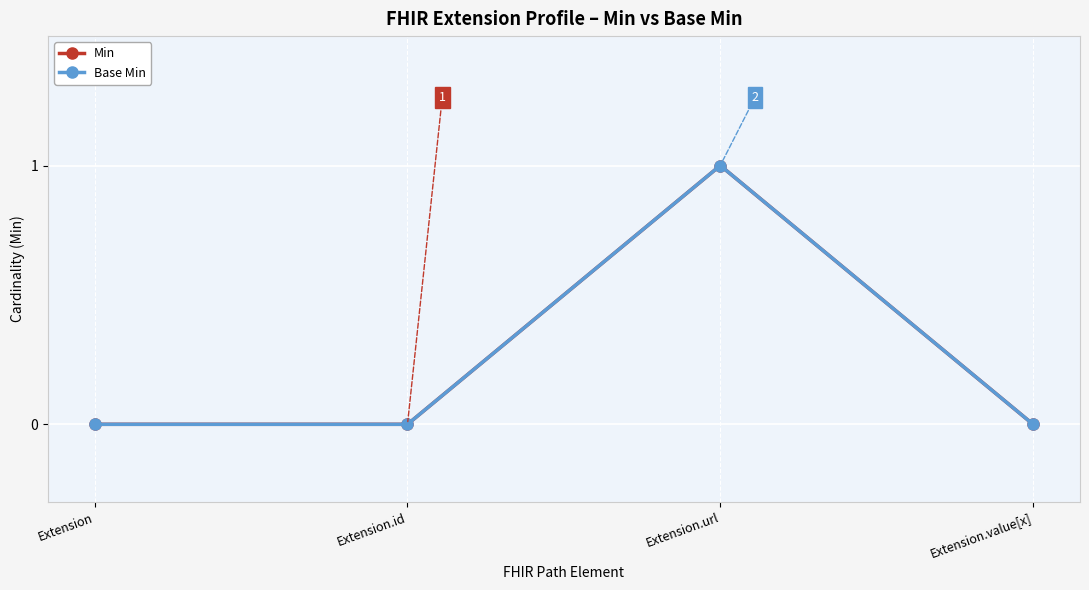

Is it true that Base Min equals 1 at Extension.url?

True